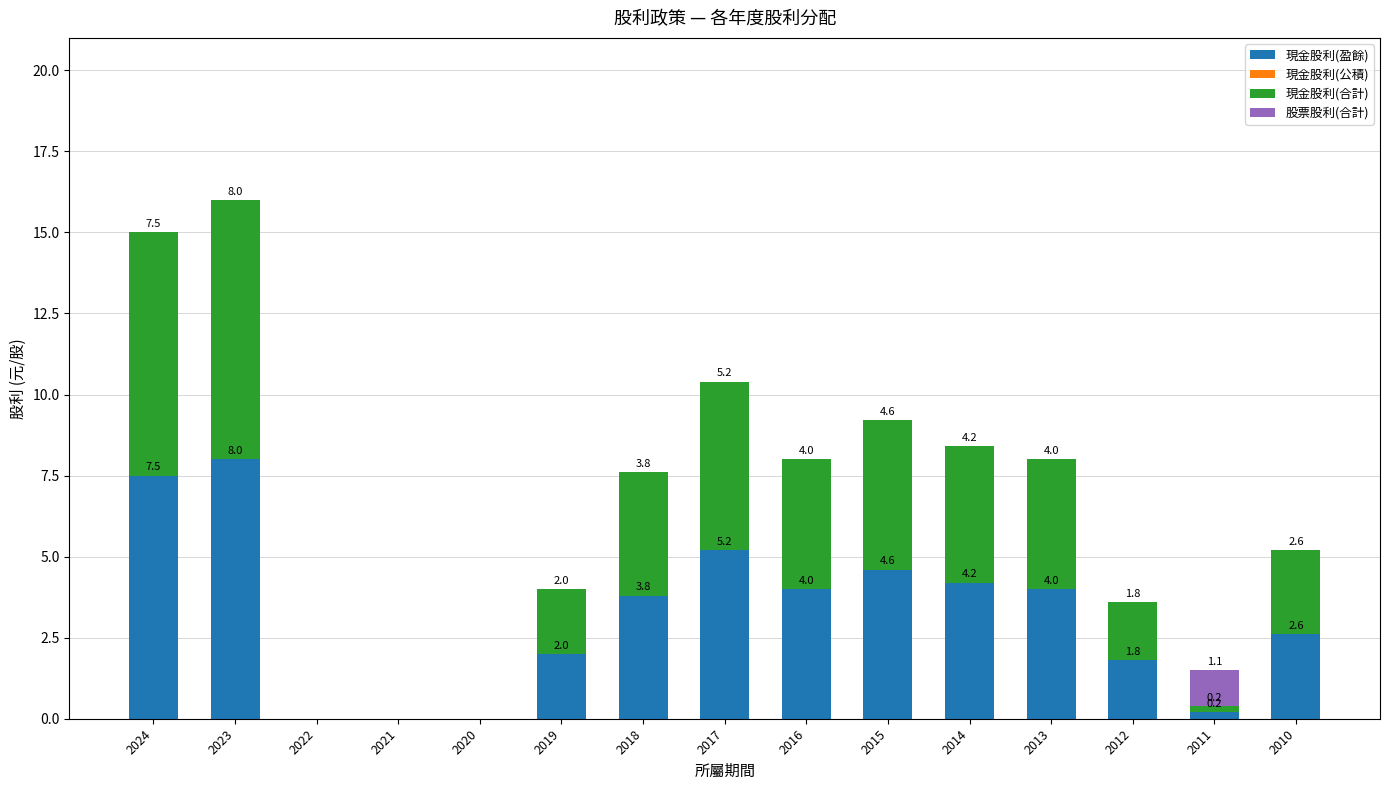

Does the chart contain stacked bars?

Yes